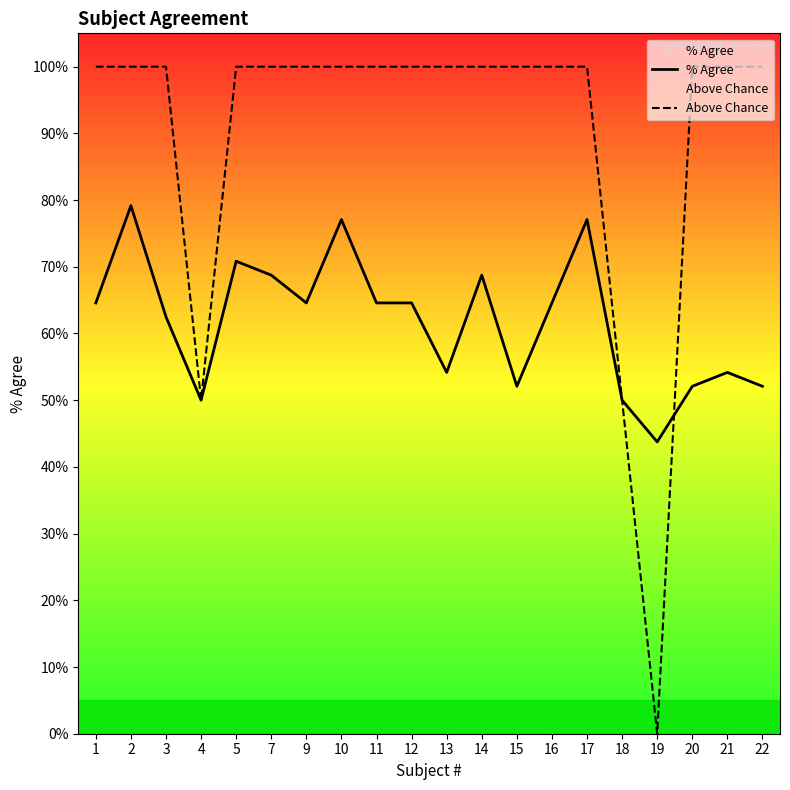

Which series has the widest spread of values?

Above Chance